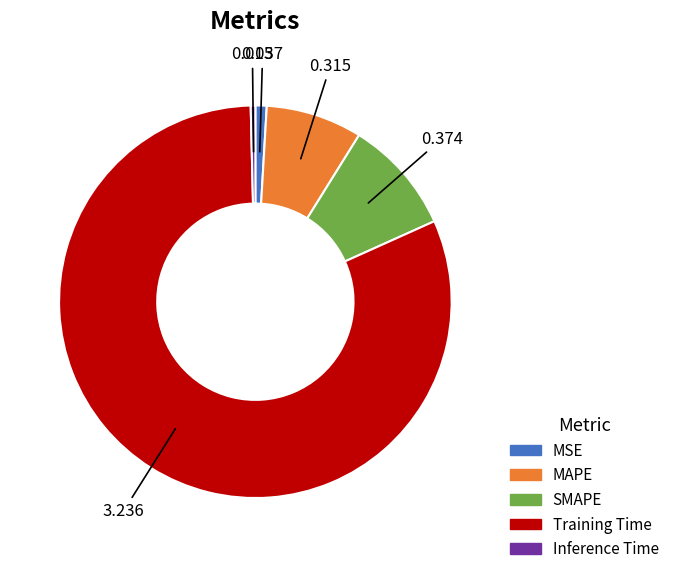

How many segments does this pie chart have?

5